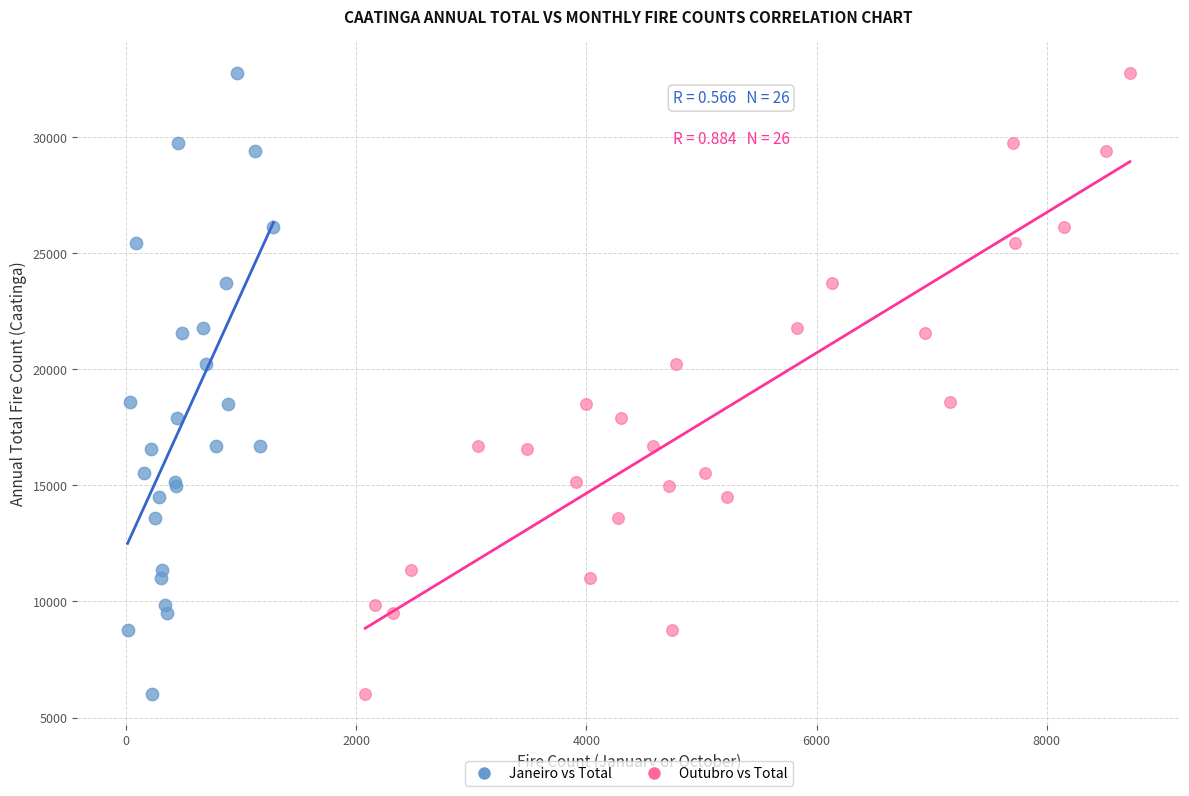

What are all the series names shown in the legend?

Janeiro vs Total, Outubro vs Total